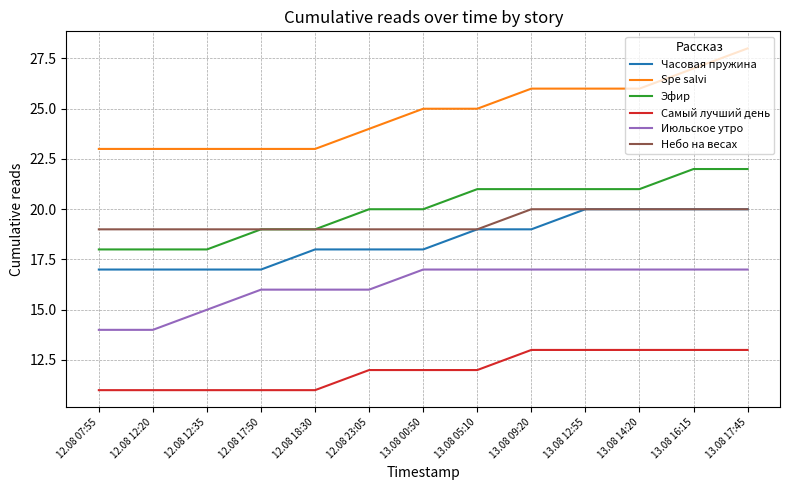

True or false: Эфир and Самый лучший день cross at least once.

False